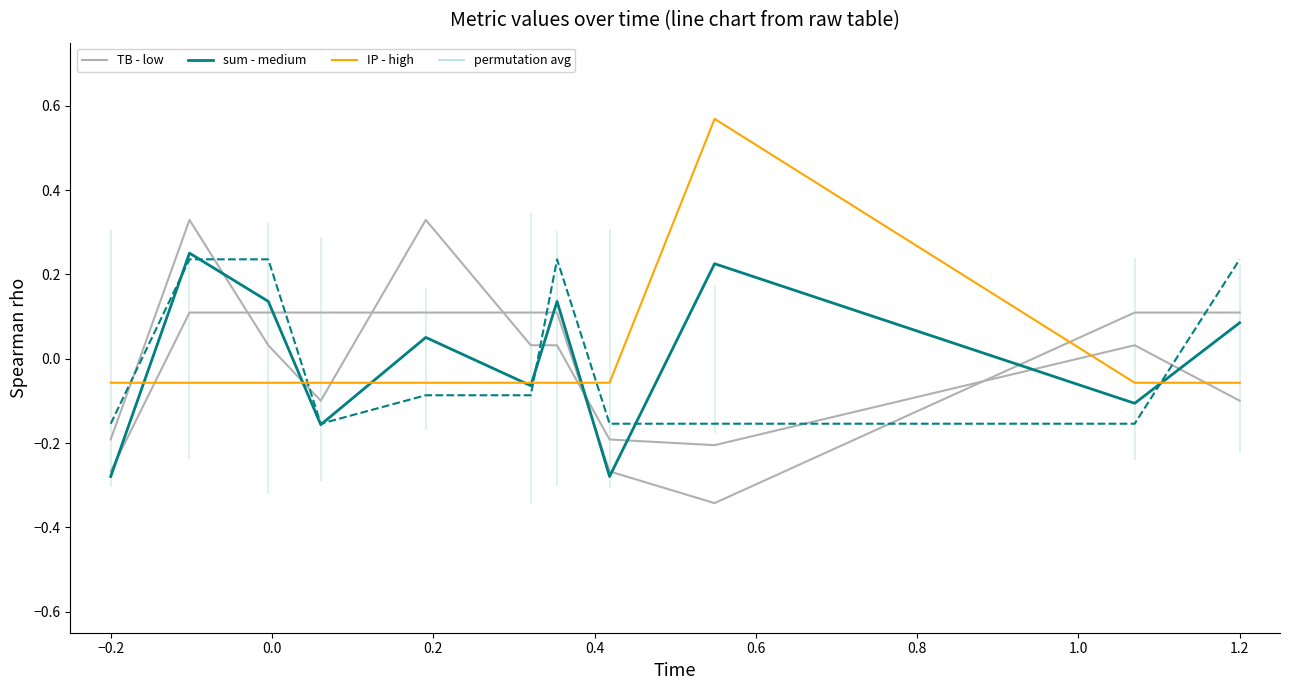

Between −0.2 and 1.2, which series saw the biggest shift?

IP